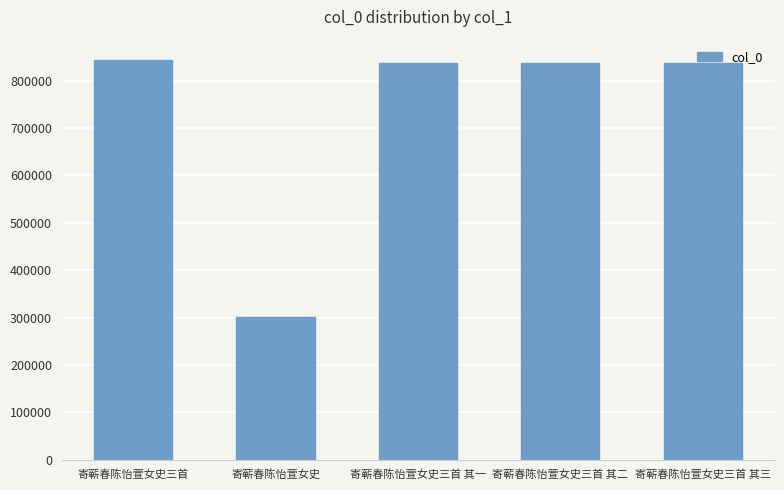

What is the difference between the maximum and minimum values?

543330